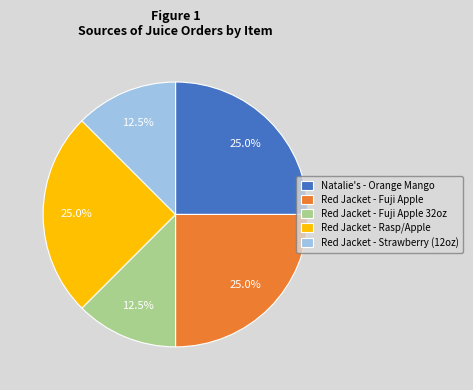

Is Red Jacket - Fuji Apple 32oz the majority of the pie?

No